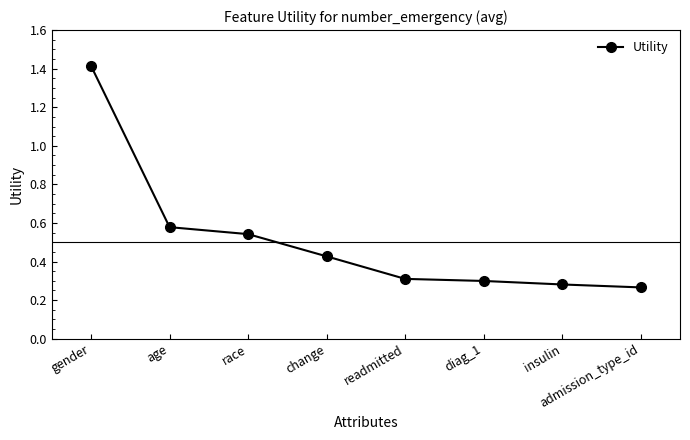

What is the label of the 3rd point from the left?

race